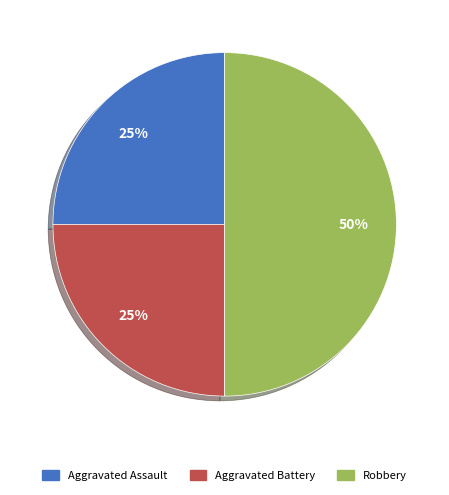

Combined, do Aggravated Assault and Robbery account for over 50%?

Yes